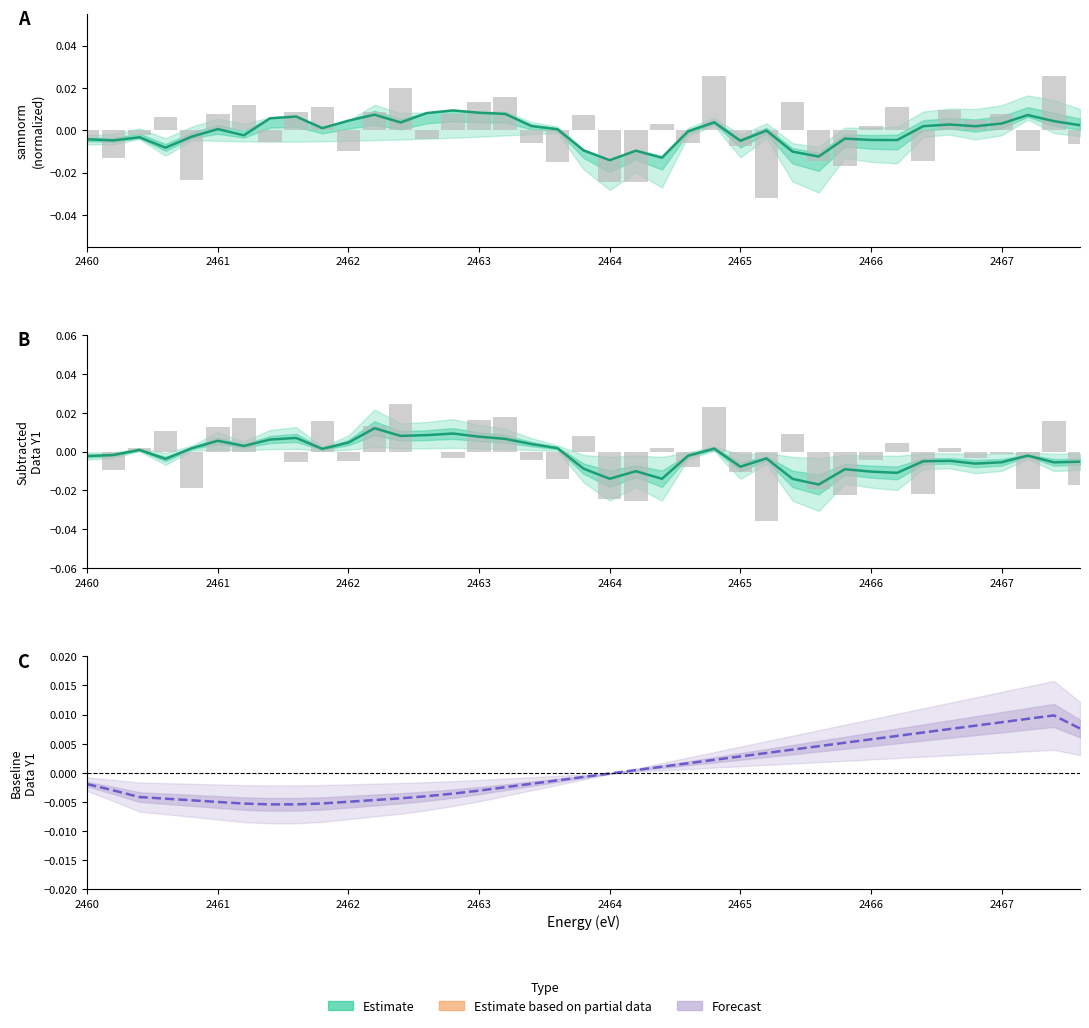

The samnorm series shows 0.0 at 2463. True or false?

True